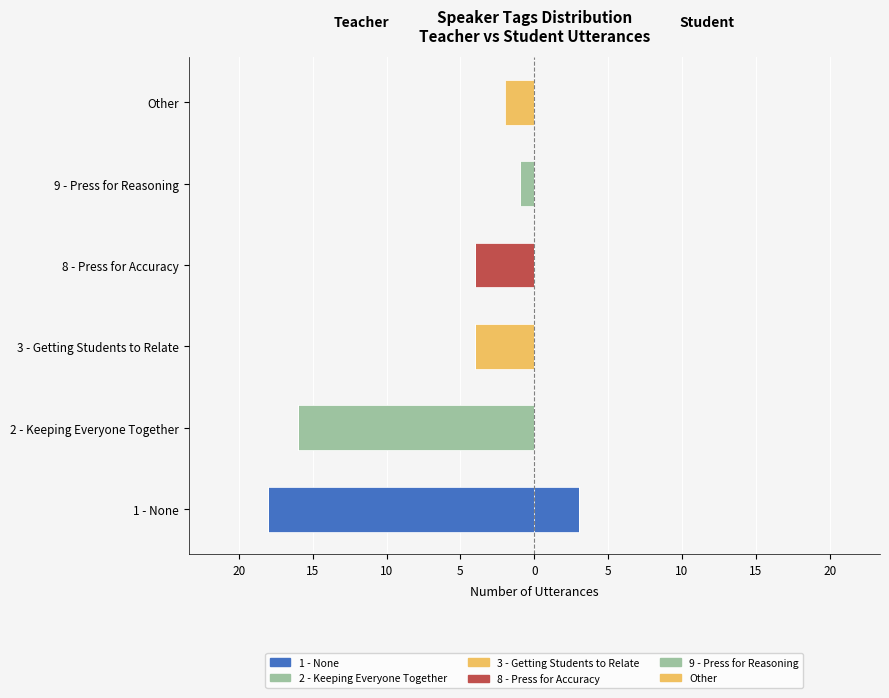

How many values in the 8 - Press for Accuracy series are below 0?

1